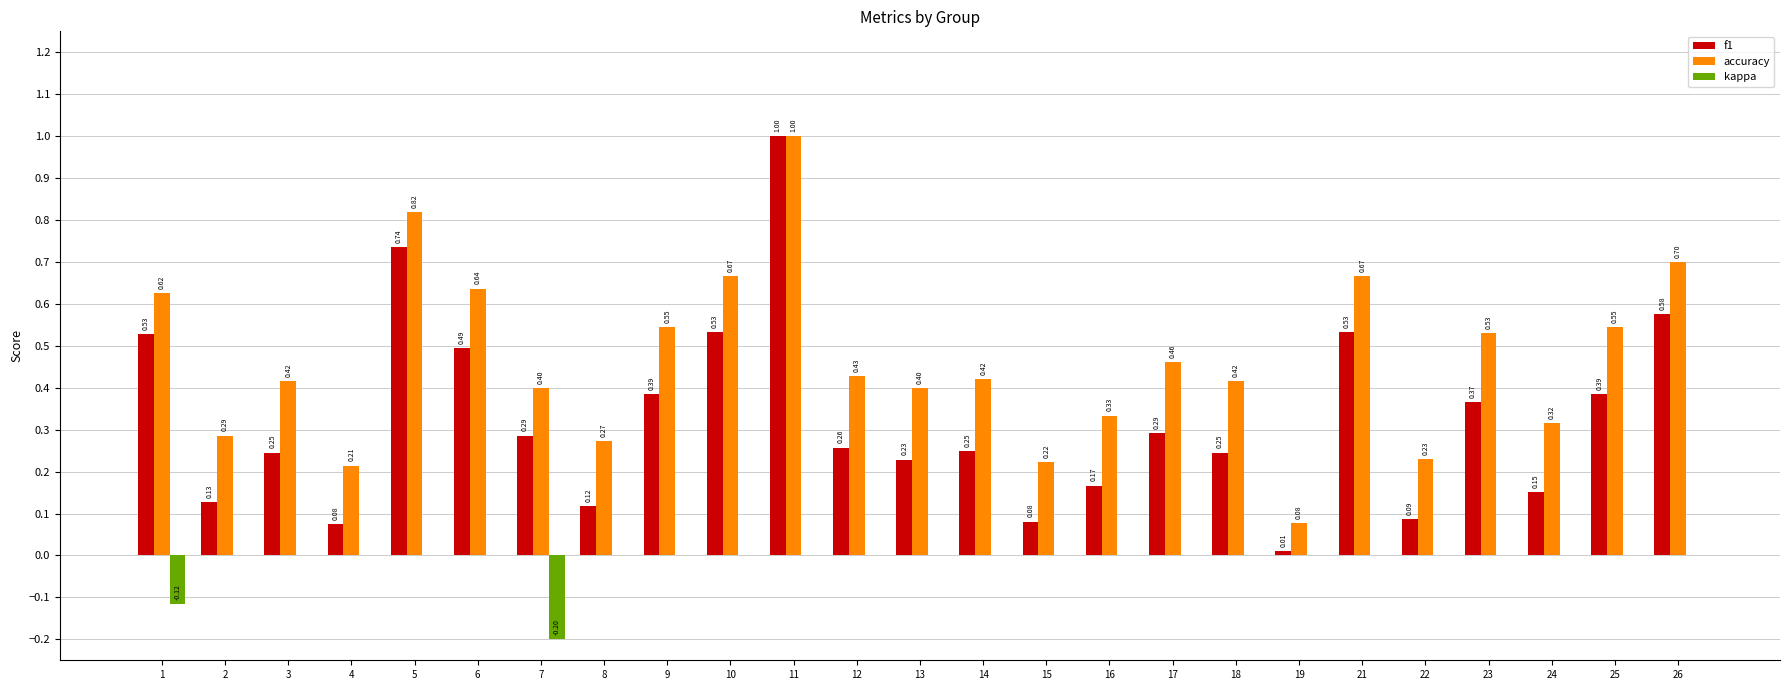

What is the total value across all series at 1?

1.0